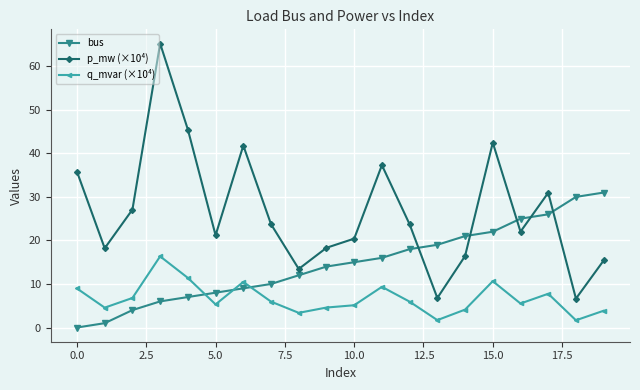

True or false: bus and p_mw (×10⁴) cross at least once.

True